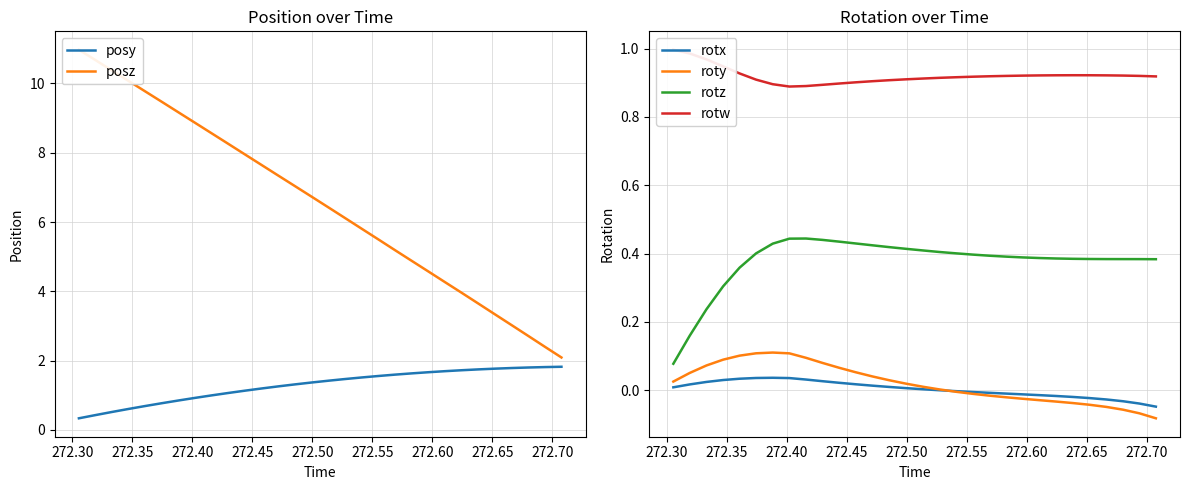

What are all the series names shown in the legend?

posy, posz, rotx, roty, rotz, rotw